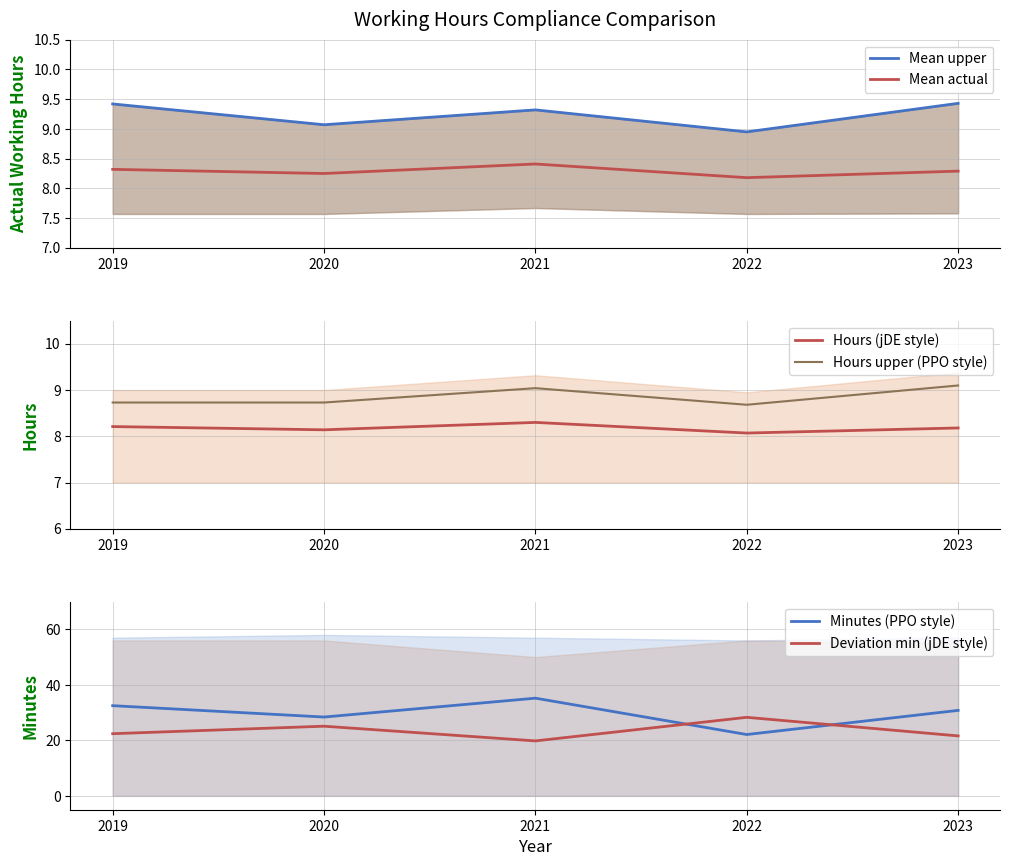

True or false: Hours (jDE style) and Hours upper (PPO style) intersect in this chart.

False